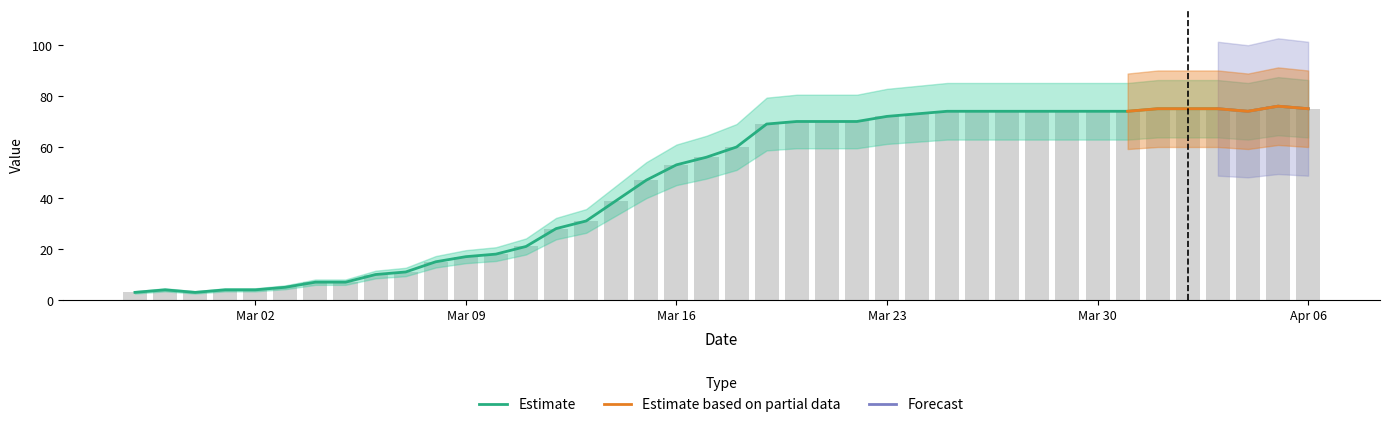

The chart shows a value of 28 at Mar 23. True or false?

False